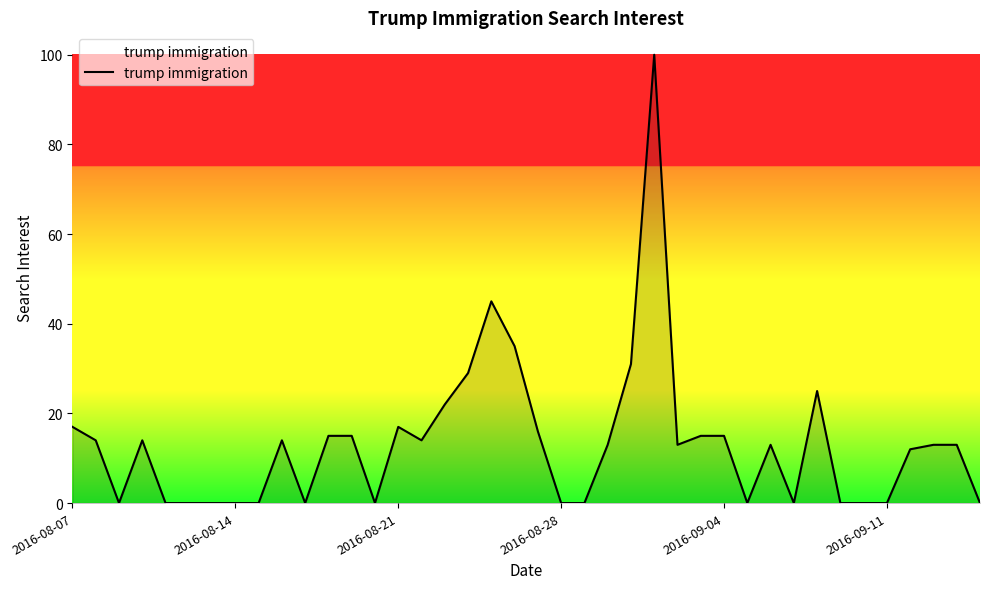

What is the greatest value displayed?

100